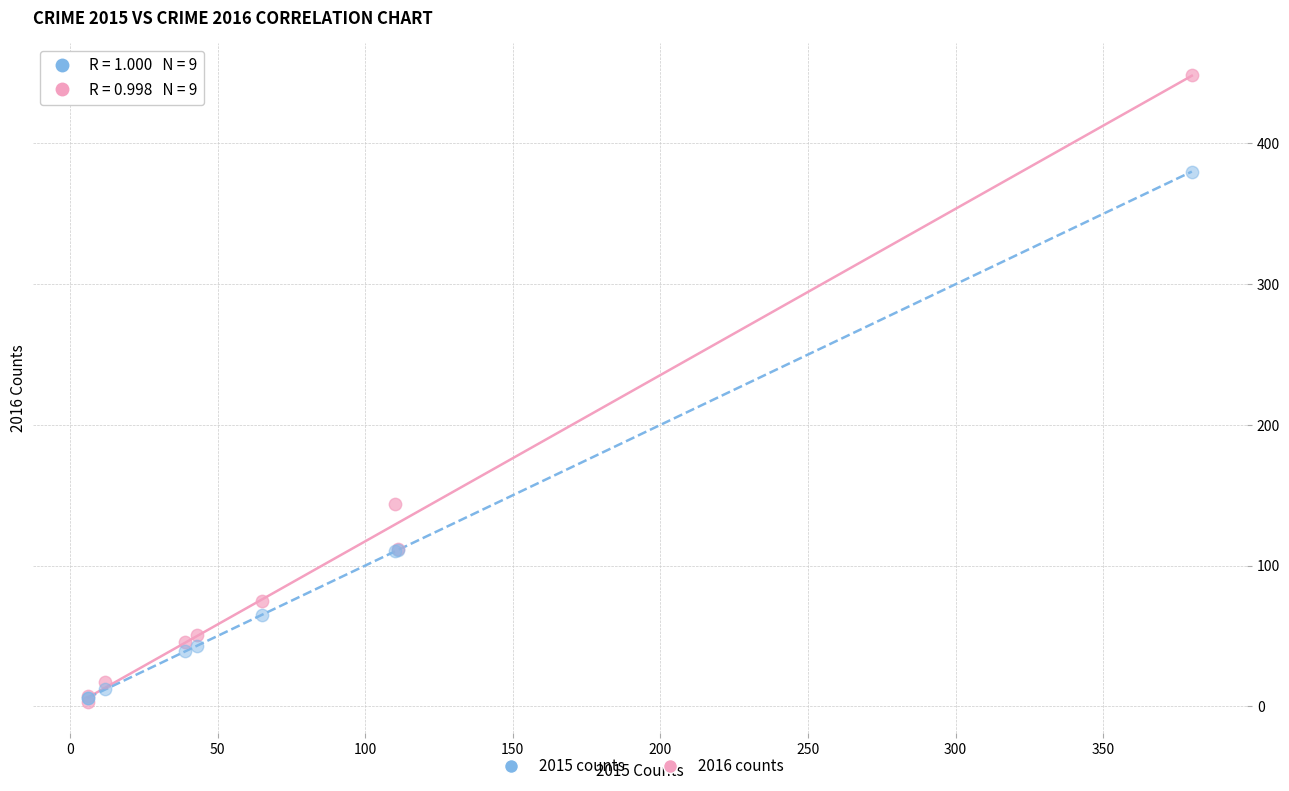

In the 2016 counts series, what Y value is closest to 226?

144